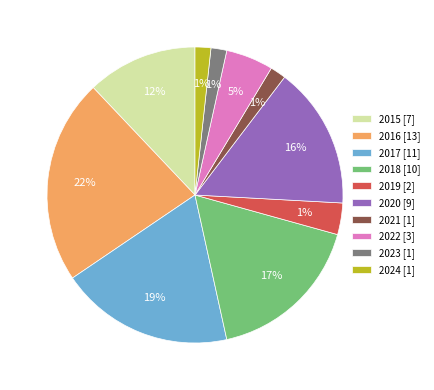

To the nearest percent, what is the average slice percentage?

10%